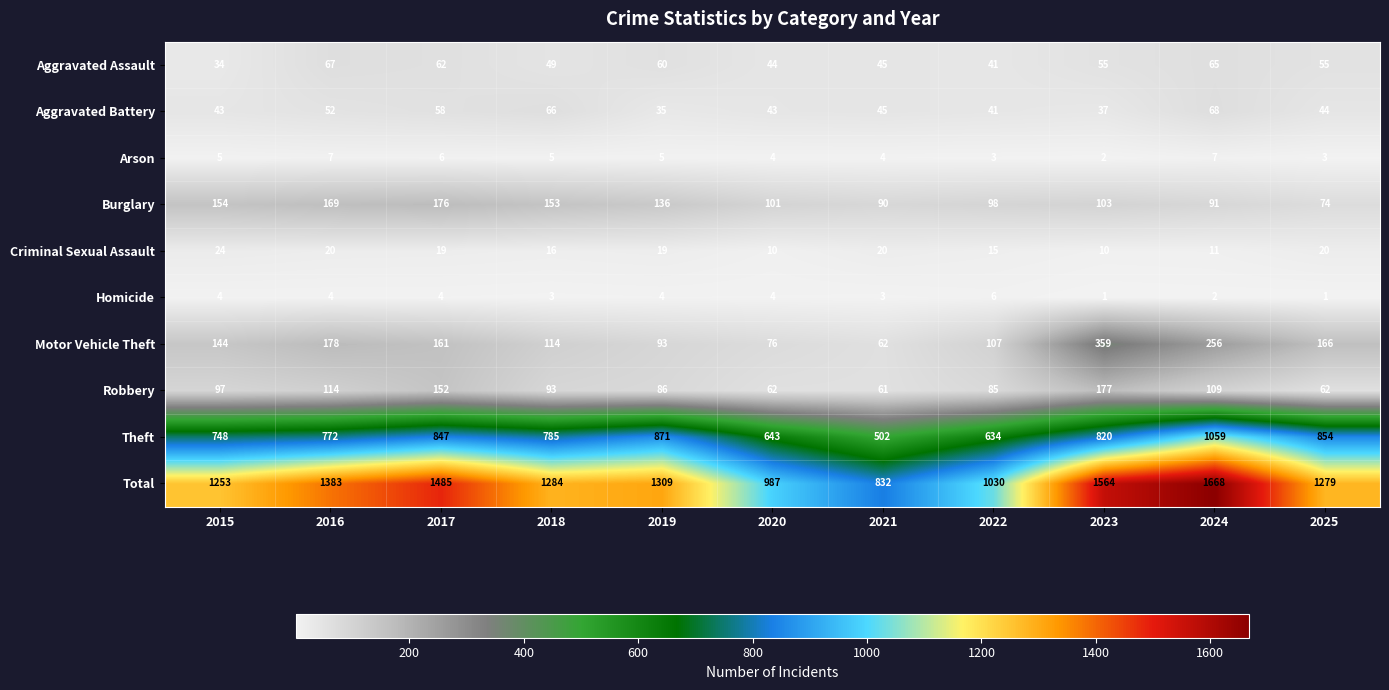

Which label corresponds to the largest value in the chart?

2024